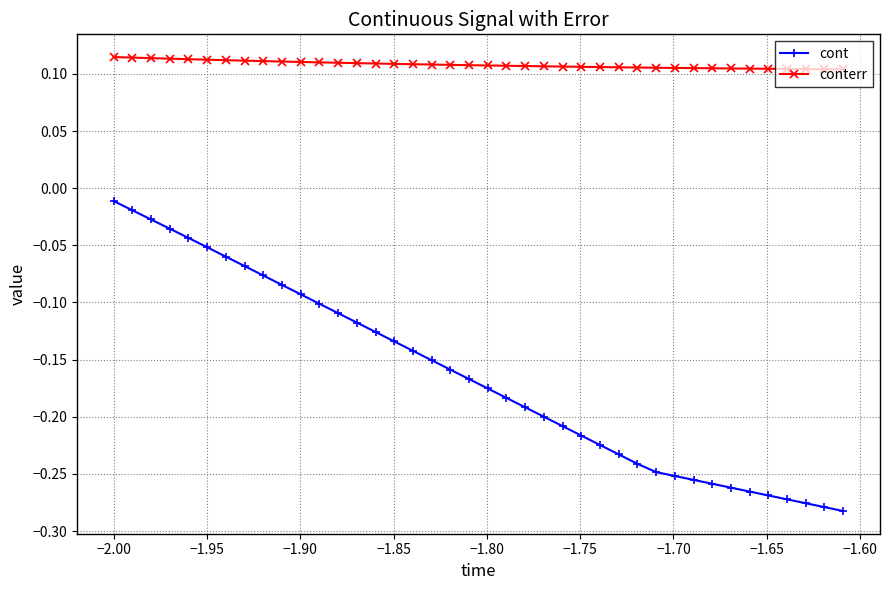

Does the chart display data point markers on the line(s)?

Yes